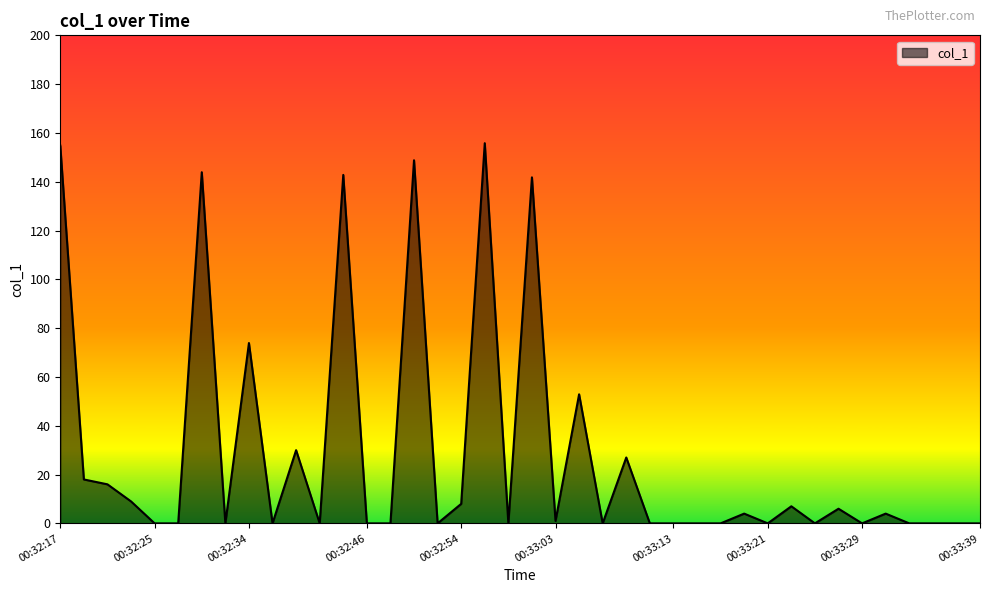

What is the greatest value displayed?

155.8